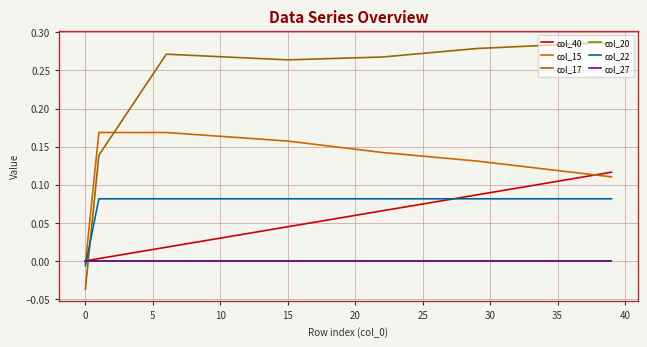

Which series has the largest total across all categories?

col_17